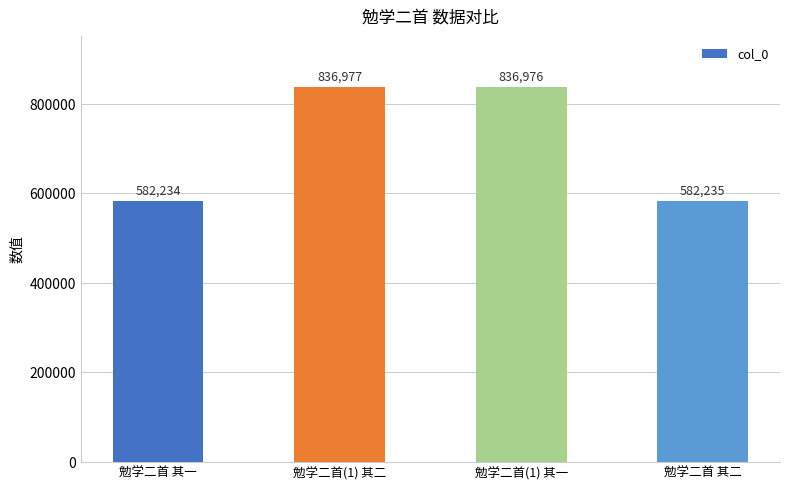

The value at 勉学二首(1) 其一 is 1478969. True or false?

False